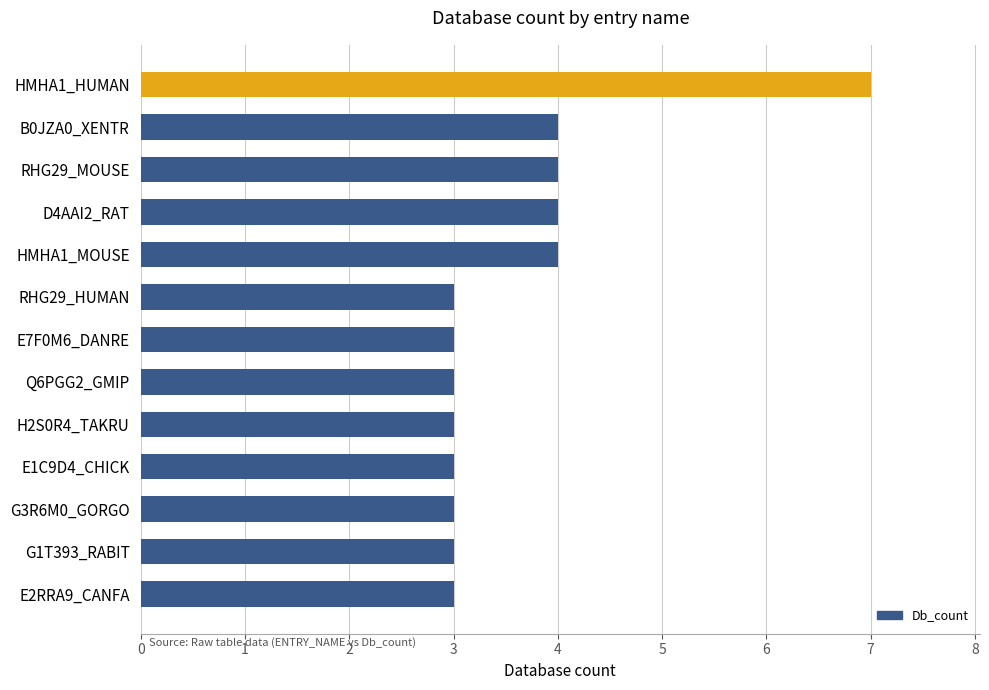

Between RHG29_HUMAN and D4AAI2_RAT, which is larger?

D4AAI2_RAT